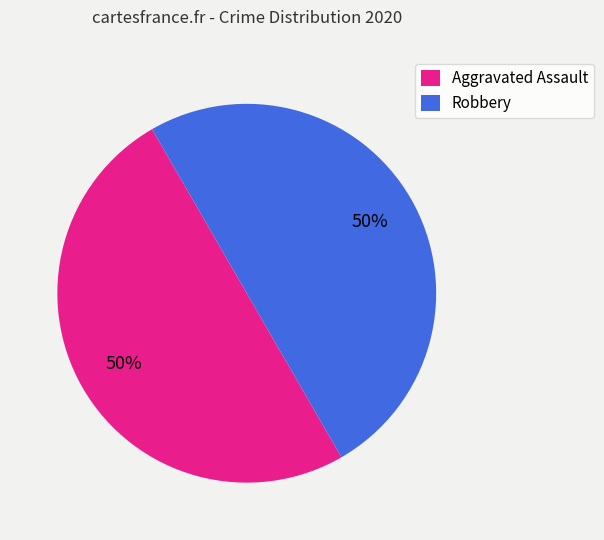

What is the ratio of the value at Robbery to the value at Aggravated Assault?

1.0